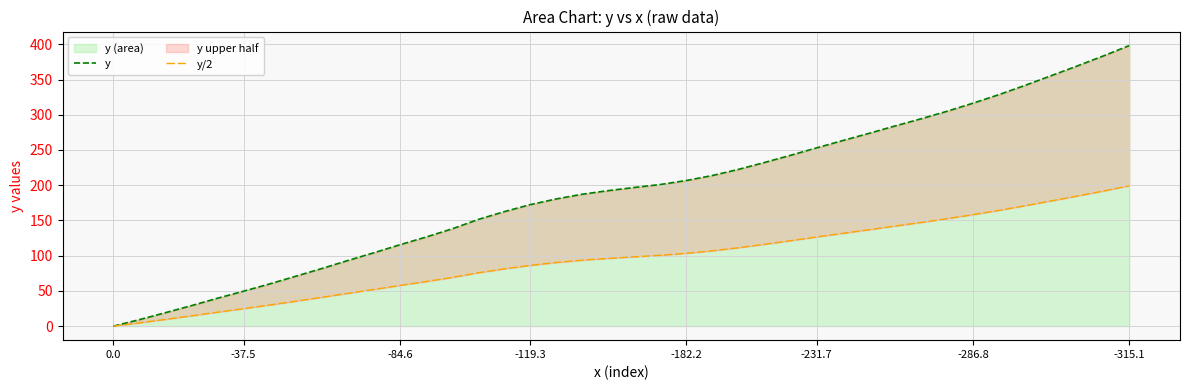

True or false: y/2 and y intersect in this chart.

False